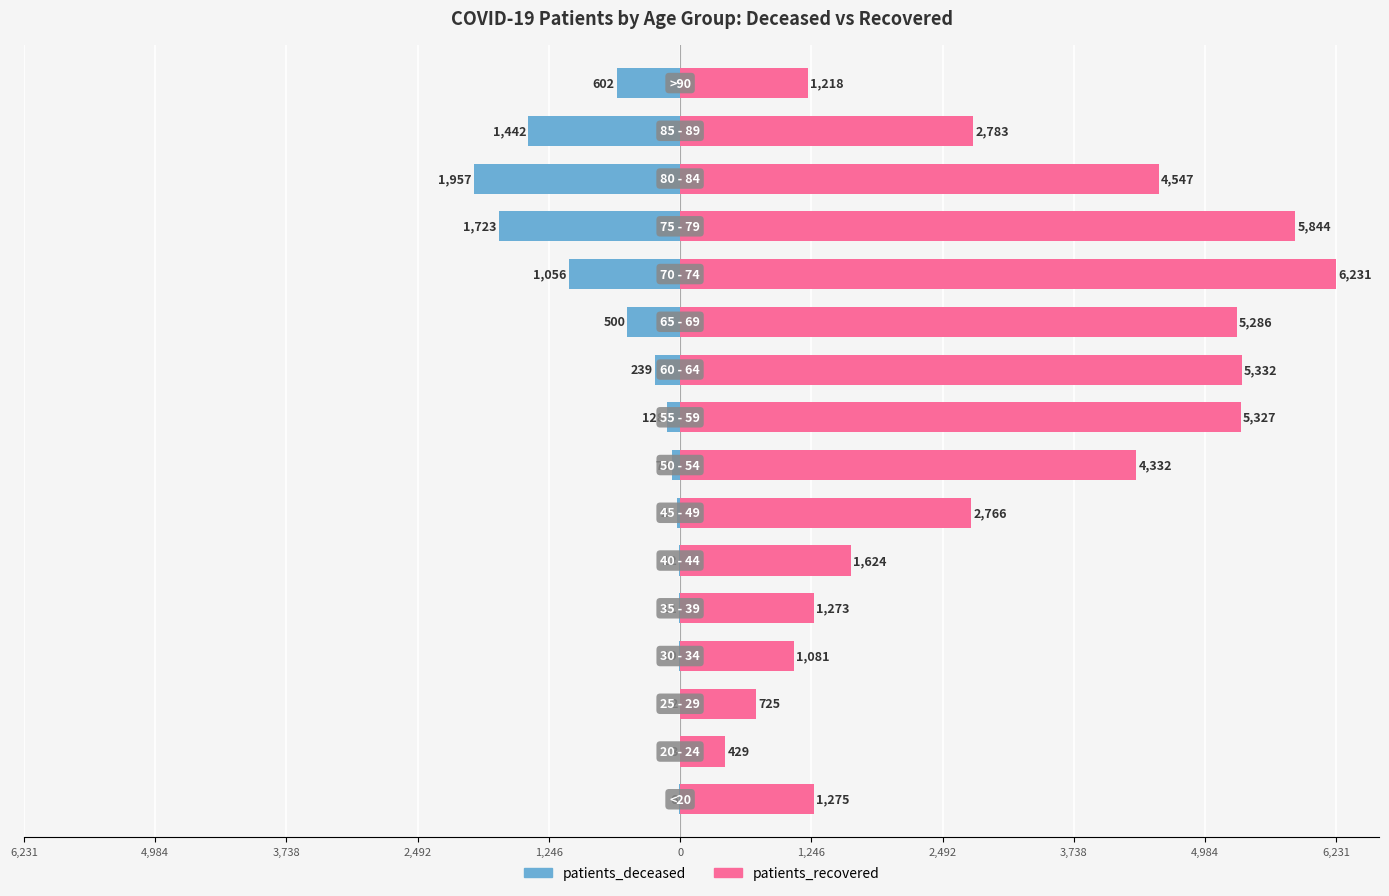

Between 12 and 6,231, which is larger?

6,231